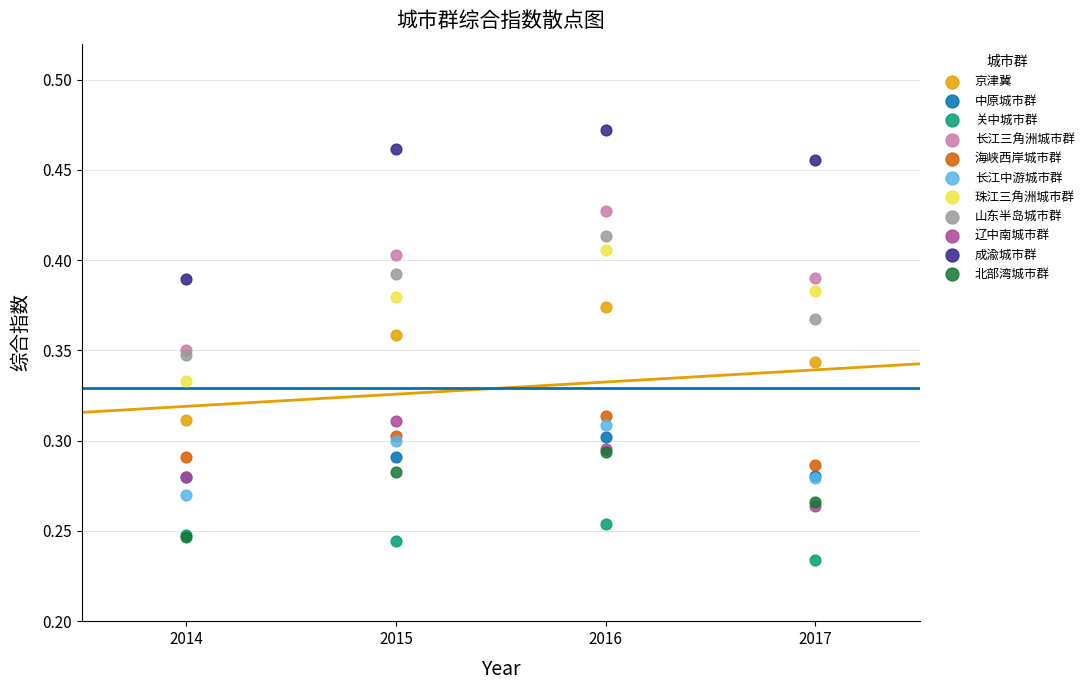

Which series reaches the maximum Y coordinate?

成渝城市群